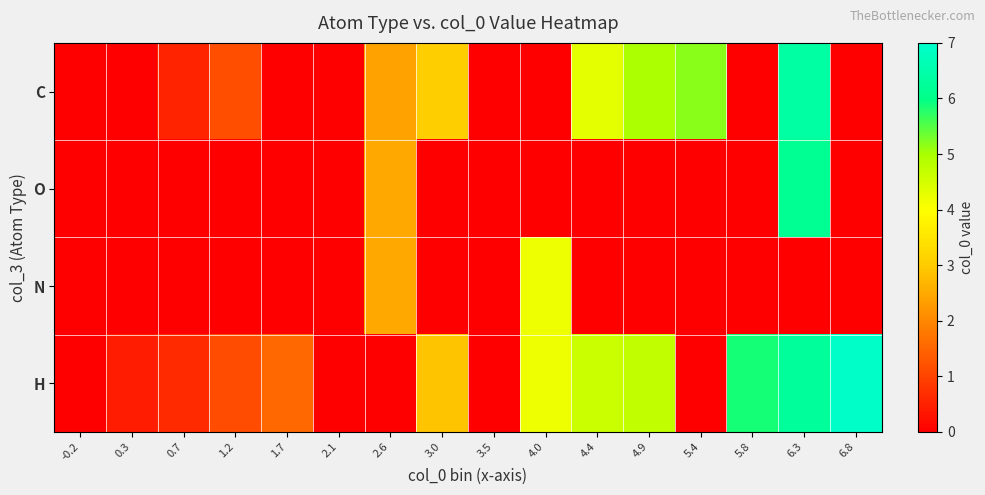

At which category is the sum across all series the highest?

6.3